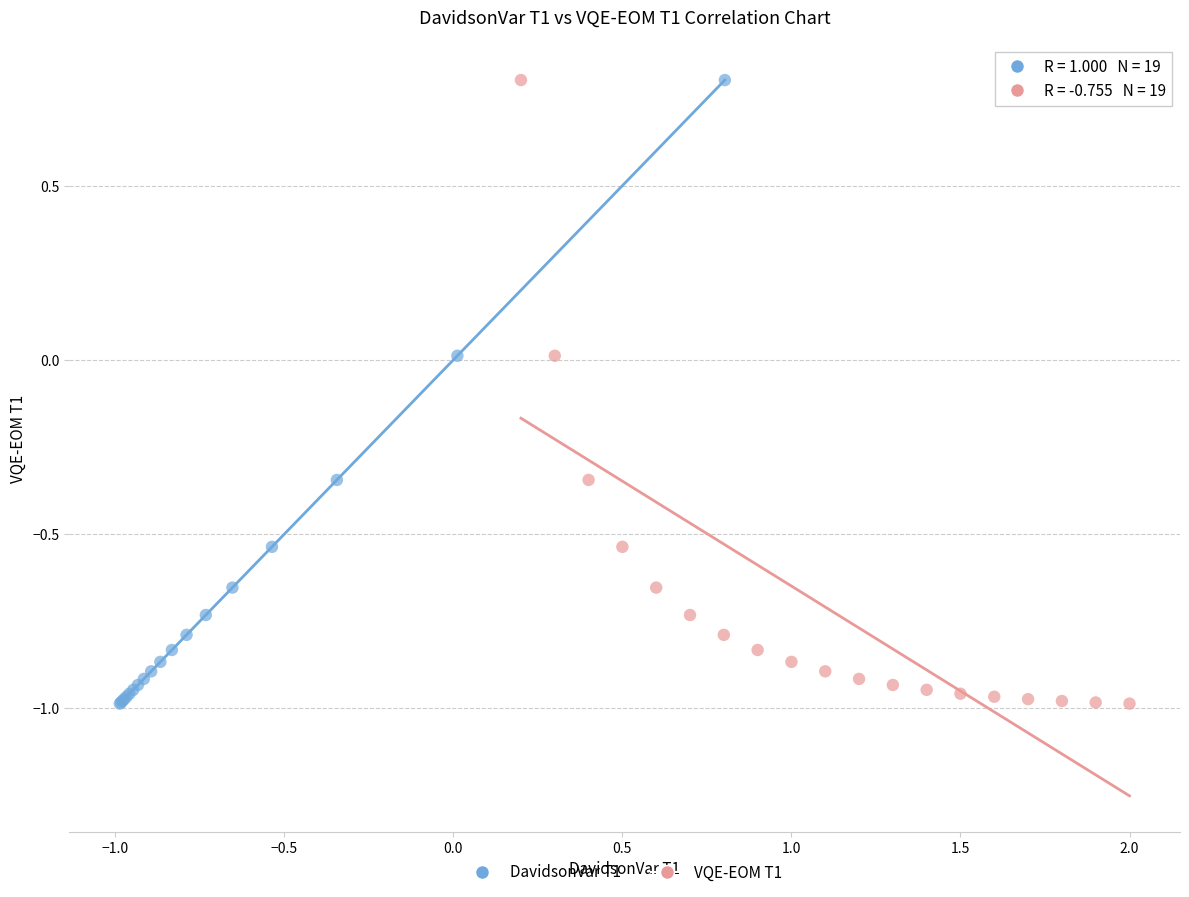

What are all the series names shown in the legend?

DavidsonVar T1, VQE-EOM T1